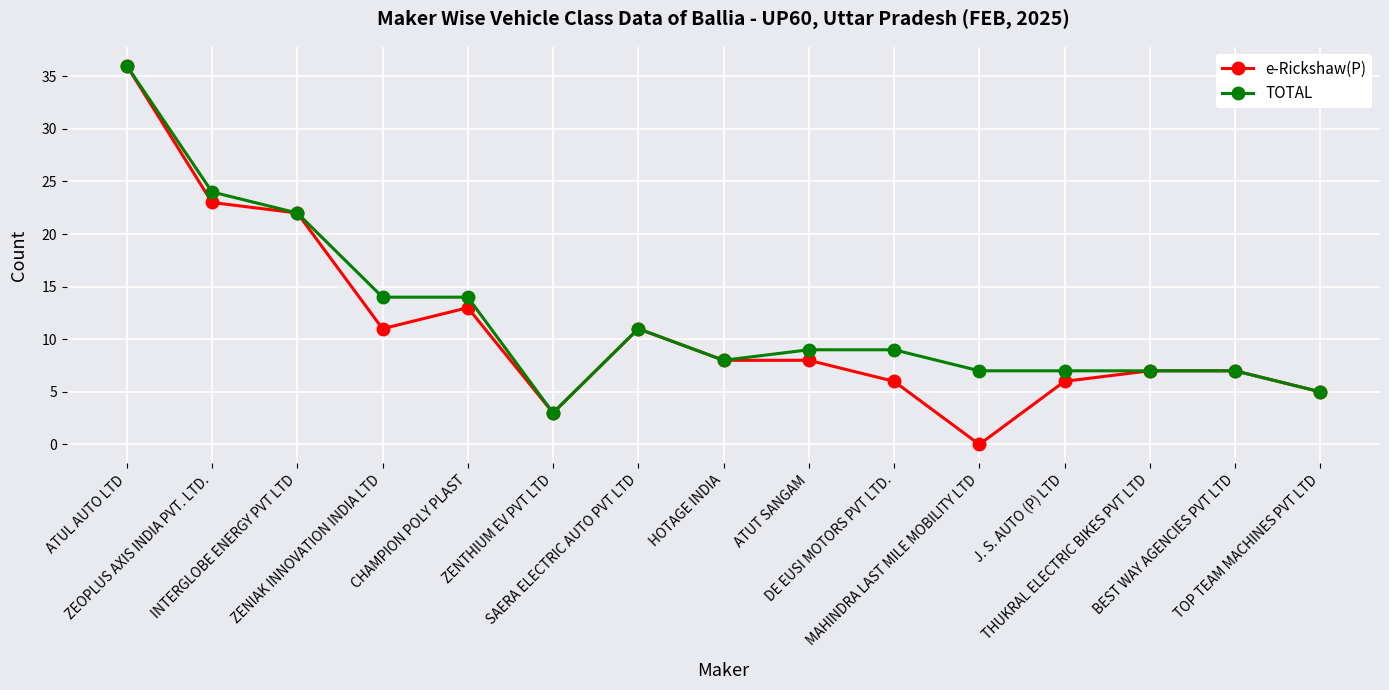

What is the value of the e-Rickshaw(P) point at the 3rd from the left?

22